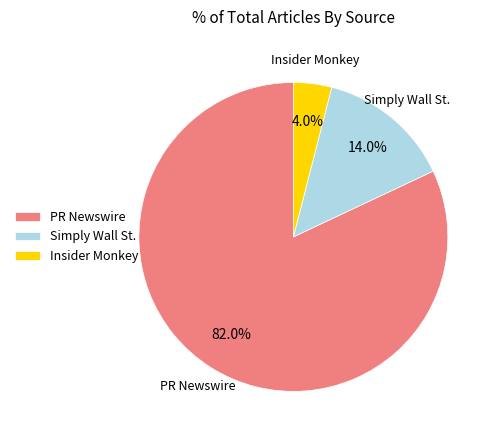

Which has a higher value, PR Newswire or Simply Wall St.?

PR Newswire